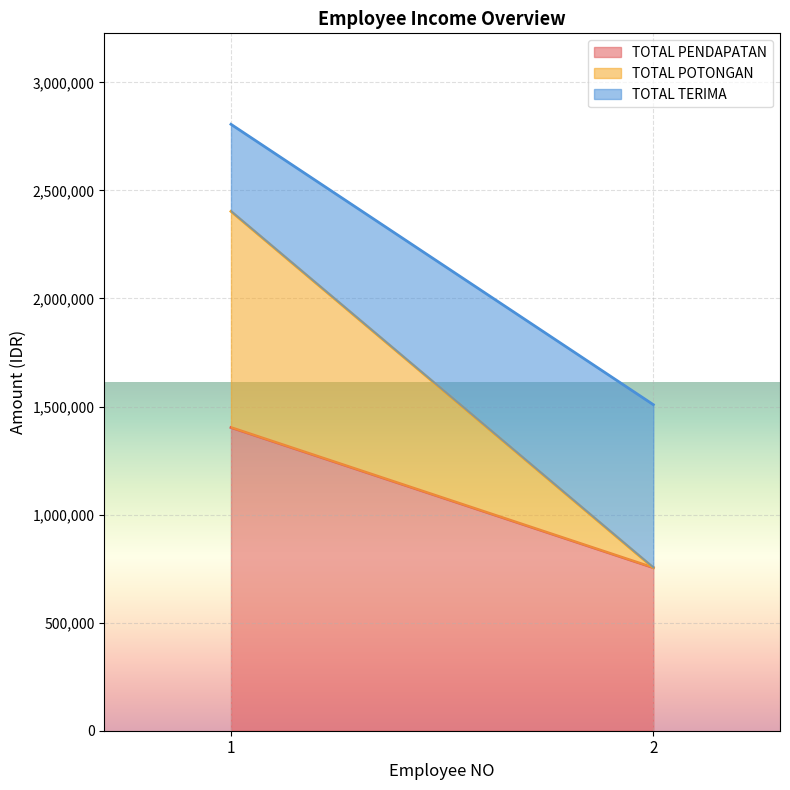

True or false: TOTAL POTONGAN has a value of 0 at 2.

True